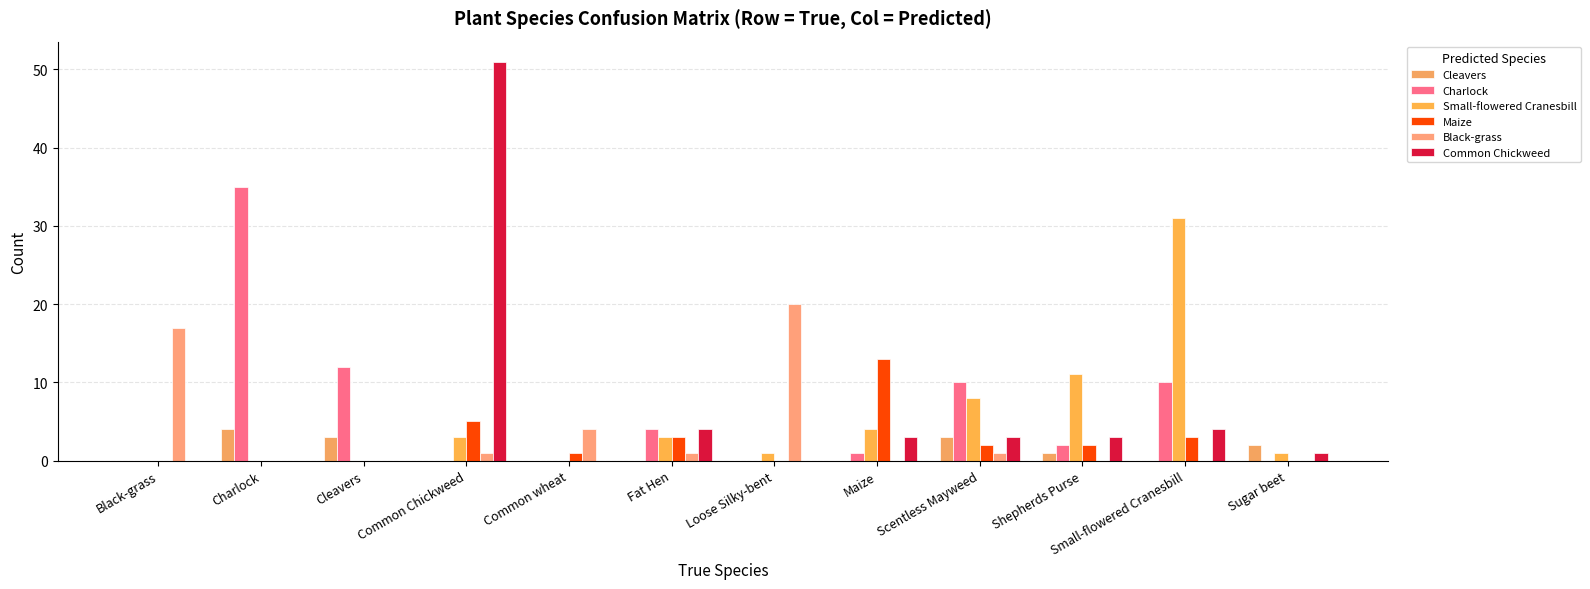

Rank the series at Common Chickweed from lowest to highest value.

Cleavers, Charlock, Black-grass, Small-flowered Cranesbill, Maize, Common Chickweed